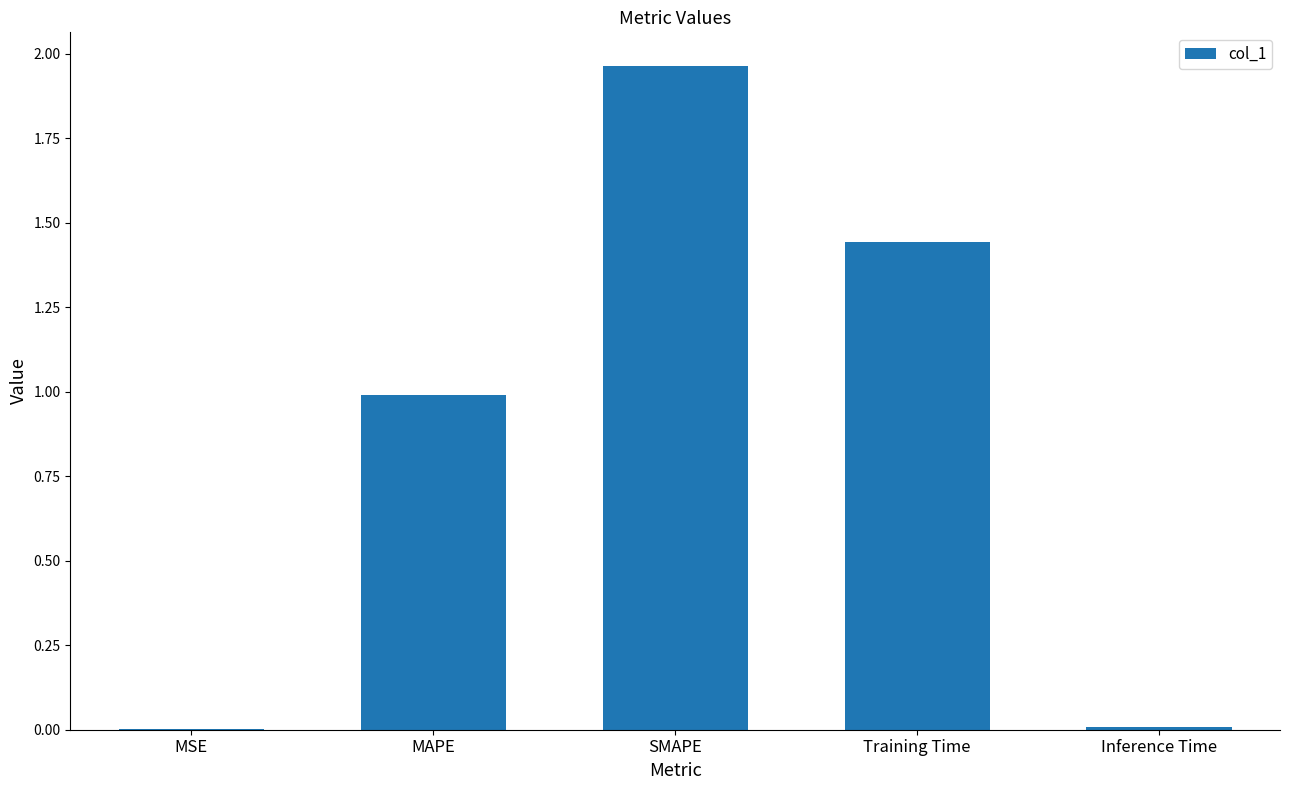

Which category has the highest value across all series?

SMAPE